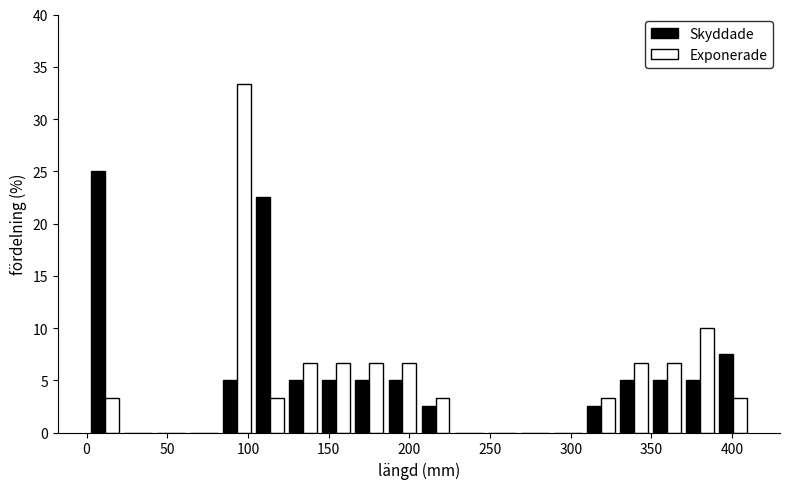

Reading left to right, transcribe this chart: for each range on the x-axis, give the height of each series' bar. Neither the bar edges nor the heights are printed on the chart, so give them approximately, as read against the axes.

0 to 20: Skyddade=25.0	Exponerade=3.5
20 to 40: Skyddade=0	Exponerade=0
40 to 65: Skyddade=0	Exponerade=0
65 to 85: Skyddade=0	Exponerade=0
85 to 105: Skyddade=5.0	Exponerade=33.5
105 to 125: Skyddade=22.5	Exponerade=3.5
125 to 145: Skyddade=5.0	Exponerade=6.5
145 to 165: Skyddade=5.0	Exponerade=6.5
165 to 185: Skyddade=5.0	Exponerade=6.5
185 to 205: Skyddade=5.0	Exponerade=6.5
205 to 225: Skyddade=2.5	Exponerade=3.5
225 to 245: Skyddade=0	Exponerade=0
245 to 270: Skyddade=0	Exponerade=0
270 to 290: Skyddade=0	Exponerade=0
290 to 310: Skyddade=0	Exponerade=0
310 to 330: Skyddade=2.5	Exponerade=3.5
330 to 350: Skyddade=5.0	Exponerade=6.5
350 to 370: Skyddade=5.0	Exponerade=6.5
370 to 390: Skyddade=5.0	Exponerade=10.0
390 to 410: Skyddade=7.5	Exponerade=3.5